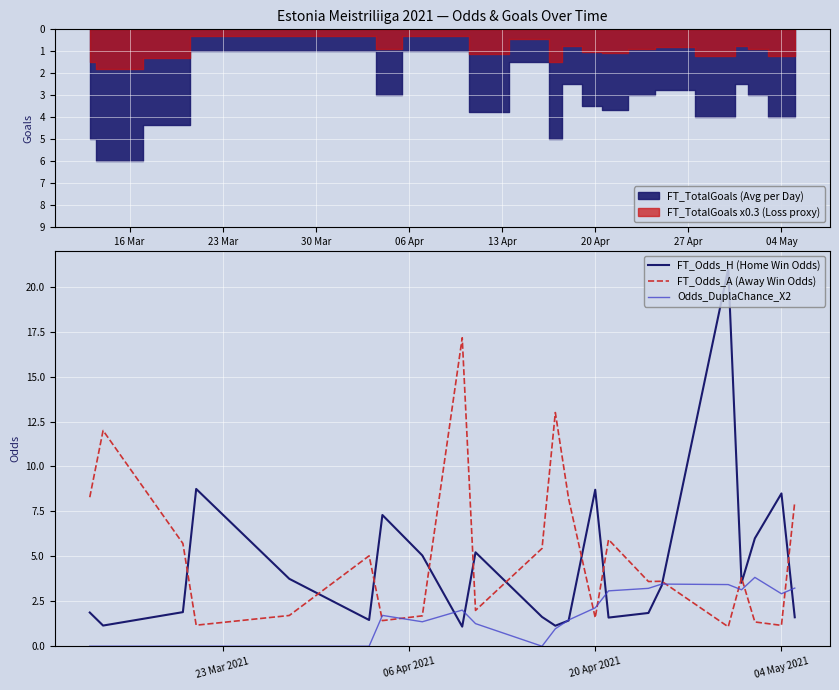

Reading right to left, transcribe all the data shown in this chart.

FT_Odds_H (Home Win Odds): 1.6	8.5	6.0	3.5	21.0	3.4	1.9	1.6	8.7	1.4	1.1	1.6	5.2	1.1	5.0	7.3	1.5	3.8	8.8	1.9	1.1	1.9
FT_Odds_A (Away Win Odds): 8.0	1.2	1.4	3.8	1.1	3.6	3.6	5.9	1.6	8.2	13.0	5.4	2.0	17.2	1.7	1.4	5.0	1.7	1.2	5.7	12.0	8.3
Odds_DuplaChance_X2: 3.2	2.9	3.8	3.1	3.4	3.5	3.2	3.1	2.1	1.5	1.0	0.0	1.3	2.0	1.4	1.7	0.0	0.0	0.0	0.0	0.0	0.0